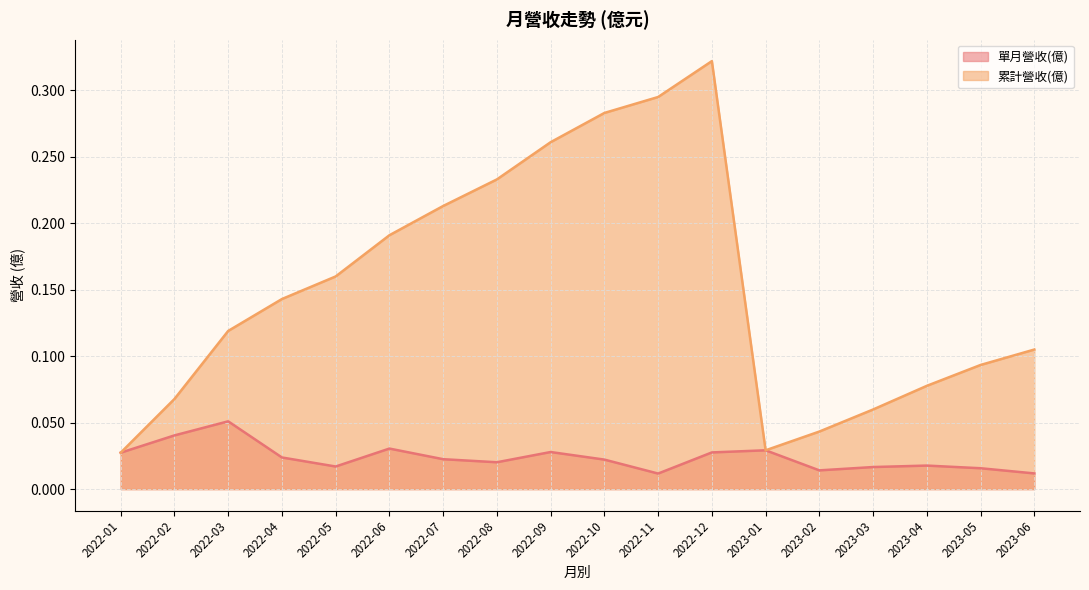

True or false: 單月營收(億) and 累計營收(億) intersect in this chart.

False